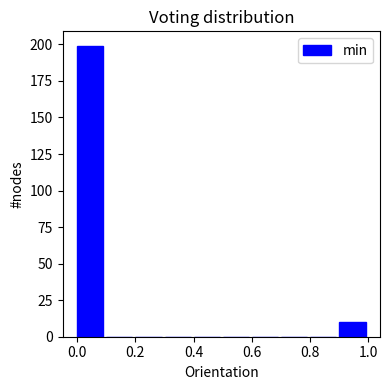

Reading left to right, list every bar in this chart as the range it spans on the x-axis followed by its height. The values are not printed on the chart, so give them approximately, as read against the axis.

0.0 to 0.1: 200
0.1 to 0.2: 0
0.2 to 0.3: 0
0.3 to 0.4: 0
0.4 to 0.5: 0
0.5 to 0.6: 0
0.6 to 0.7: 0
0.7 to 0.8: 0
0.8 to 0.9: 0
0.9 to 1.0: 10